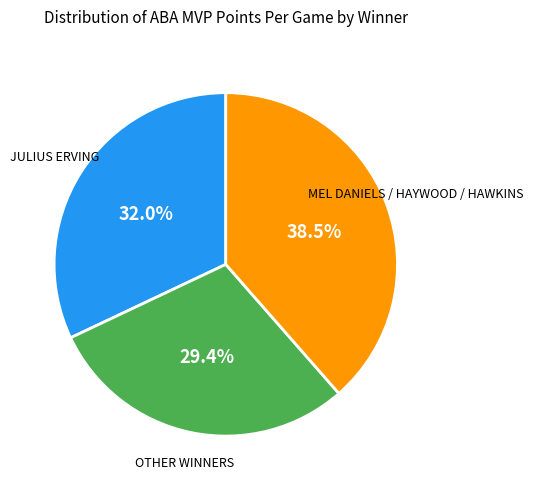

Does any single category account for the majority?

No